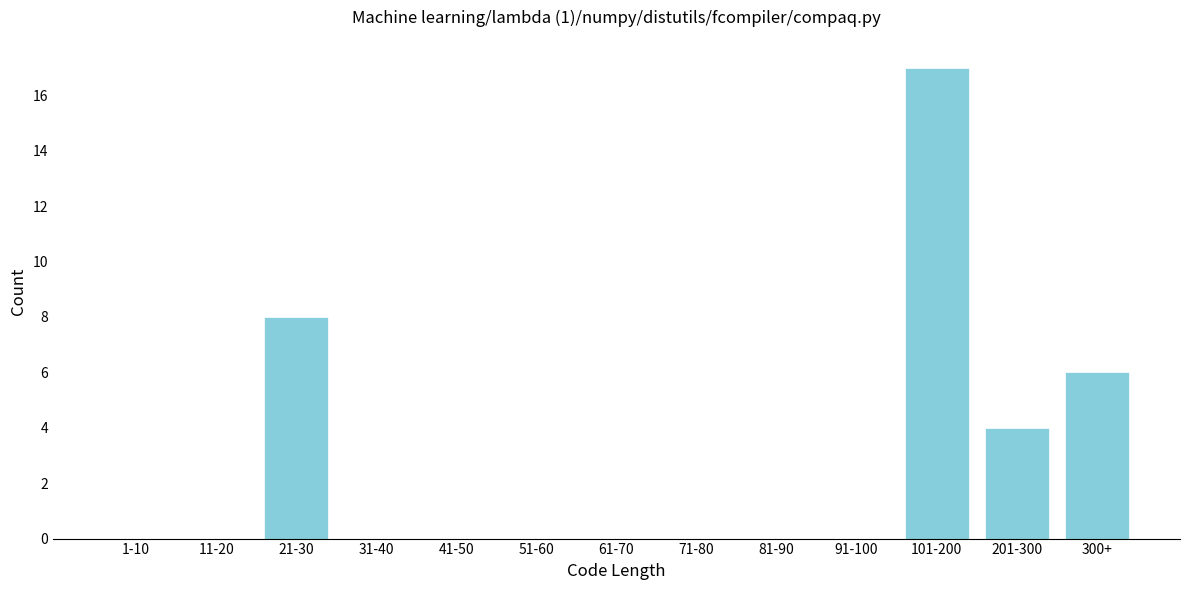

Reading right to left, transcribe all the data shown in this chart.

300+=6	201-300=4	101-200=17	91-100=0	81-90=0	71-80=0	61-70=0	51-60=0	41-50=0	31-40=0	21-30=8	11-20=0	1-10=0